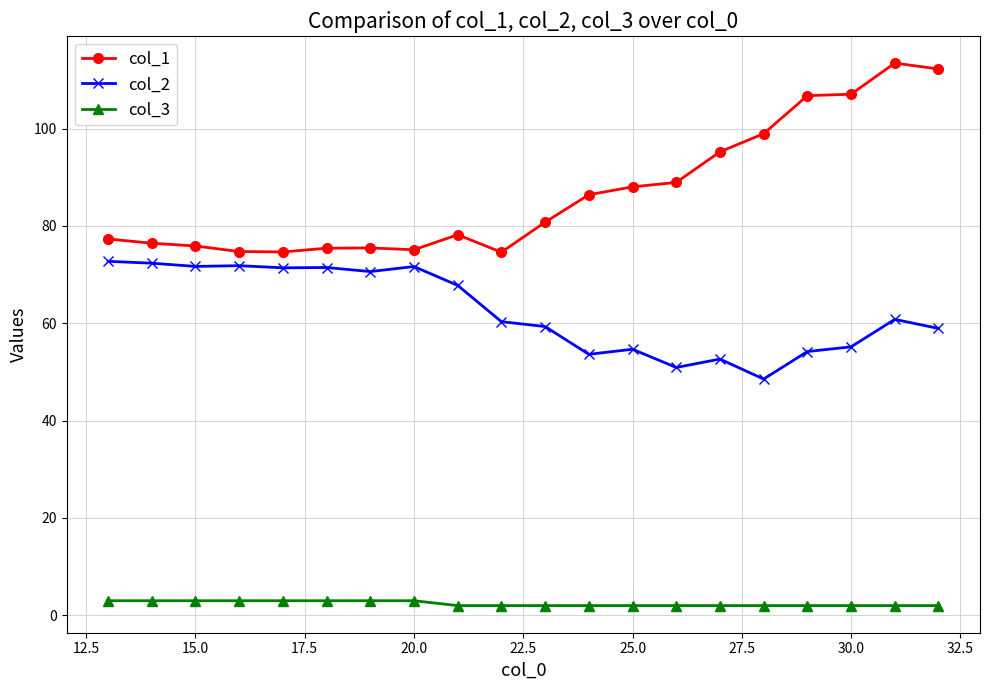

What is the value of the col_2 point at the 12th from the left?

53.6